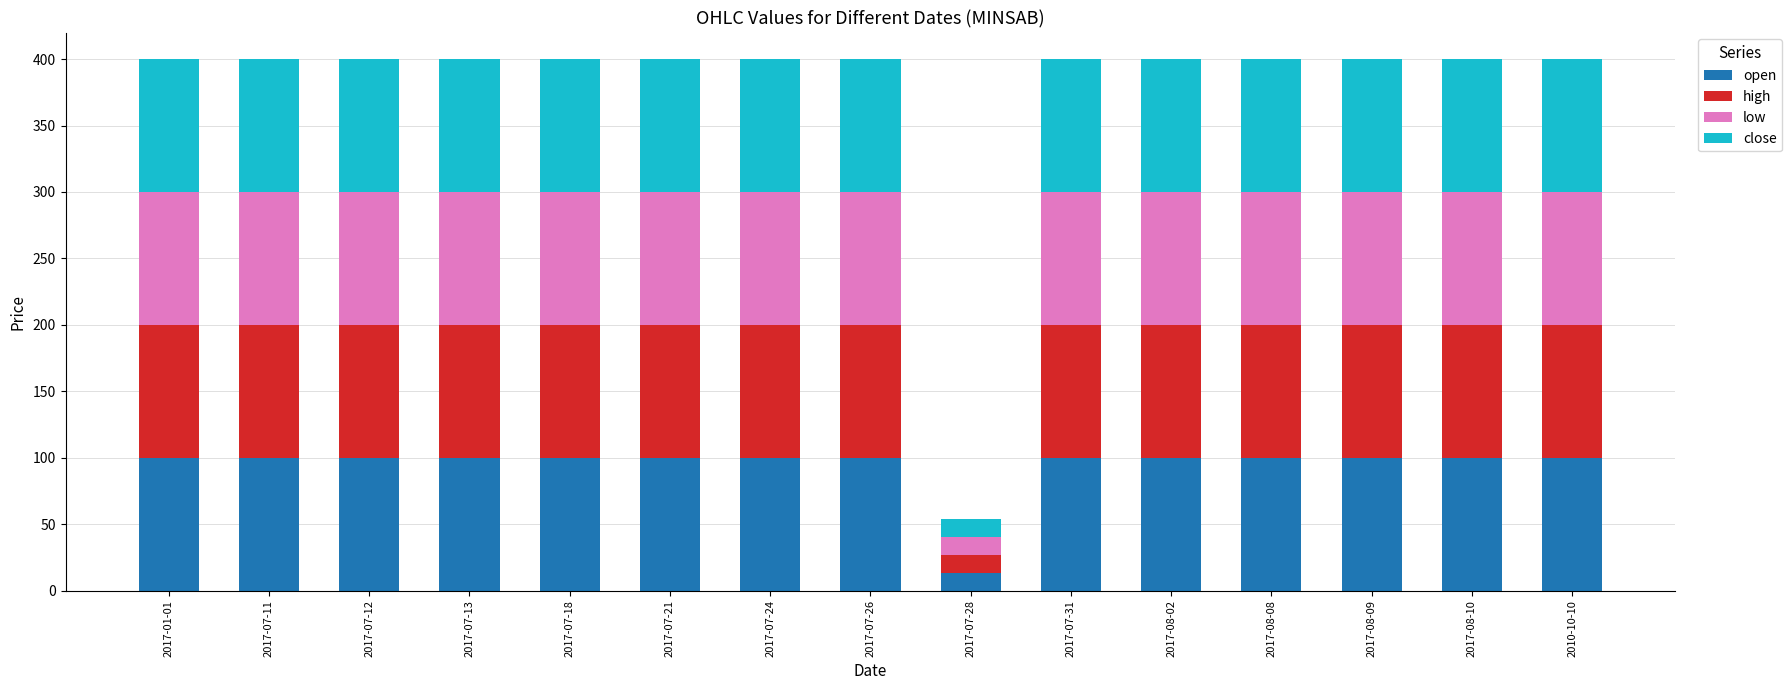

The value of open at 2017-07-24 is 133.5. True or false?

False